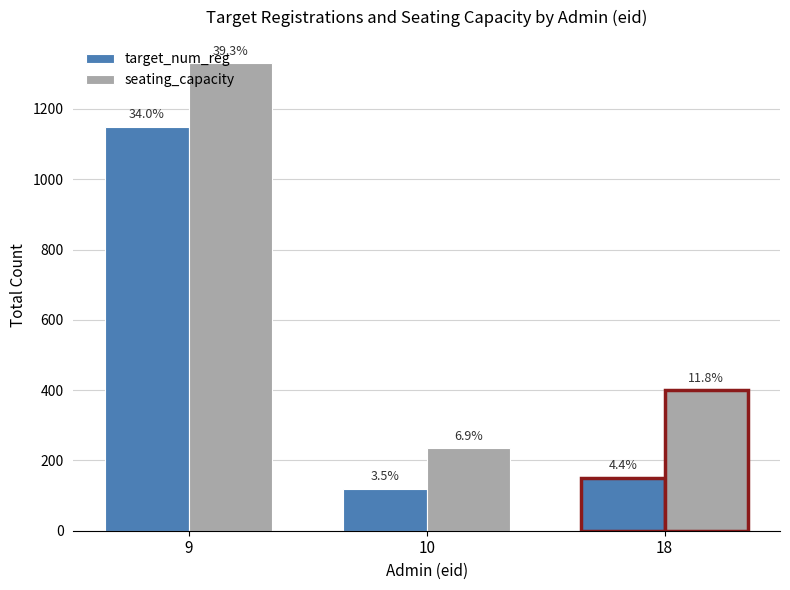

Are the bars grouped side by side (vs. stacked)?

Yes